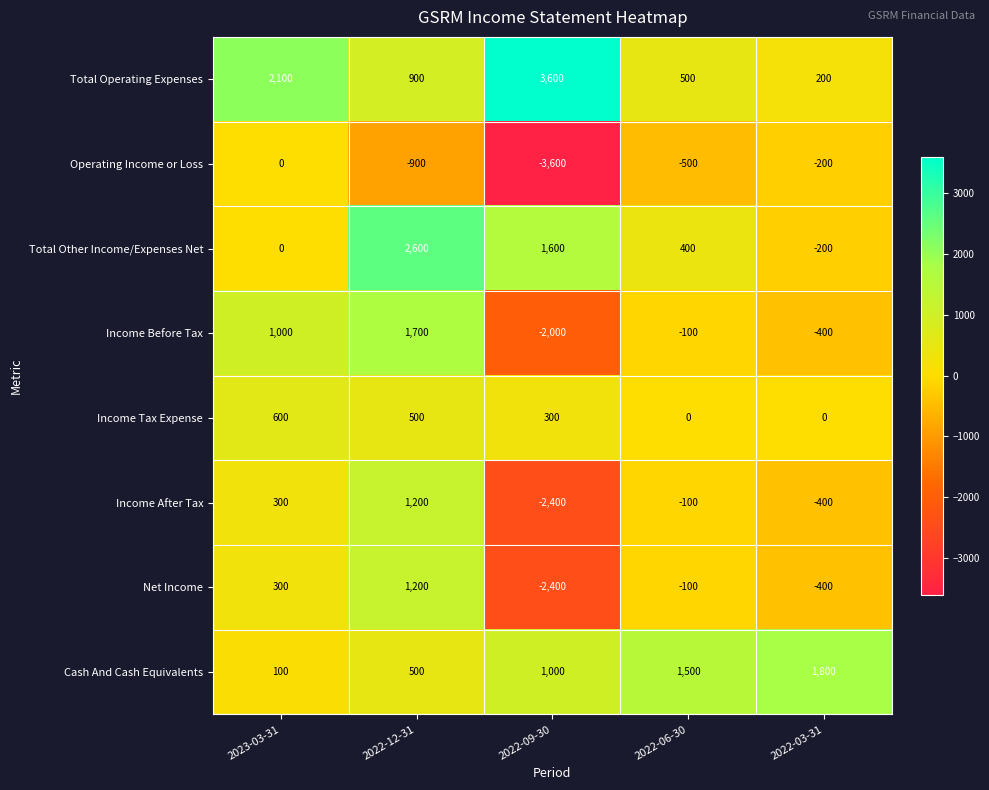

At how many categories does at least one series exceed 742?

5